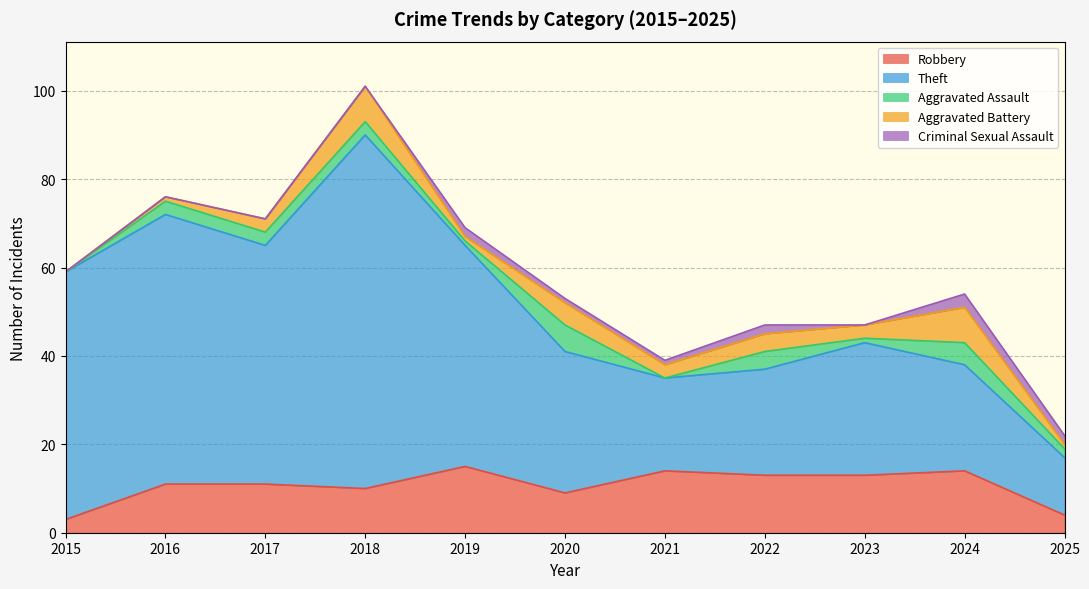

At 2024, list the series in order from largest to smallest.

Theft, Robbery, Aggravated Battery, Aggravated Assault, Criminal Sexual Assault